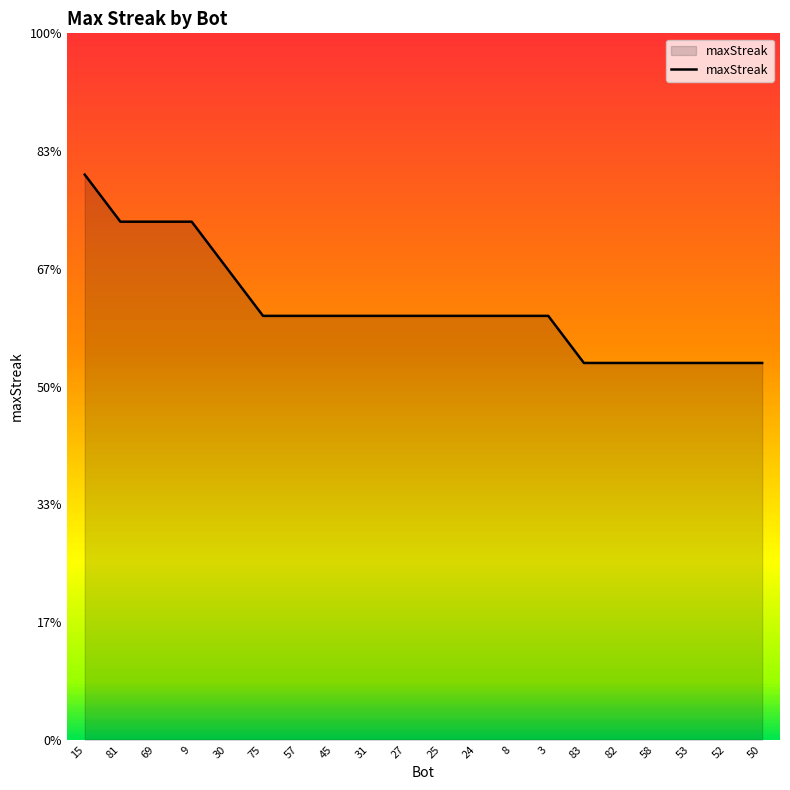

Does the chart display data point markers on the line(s)?

No